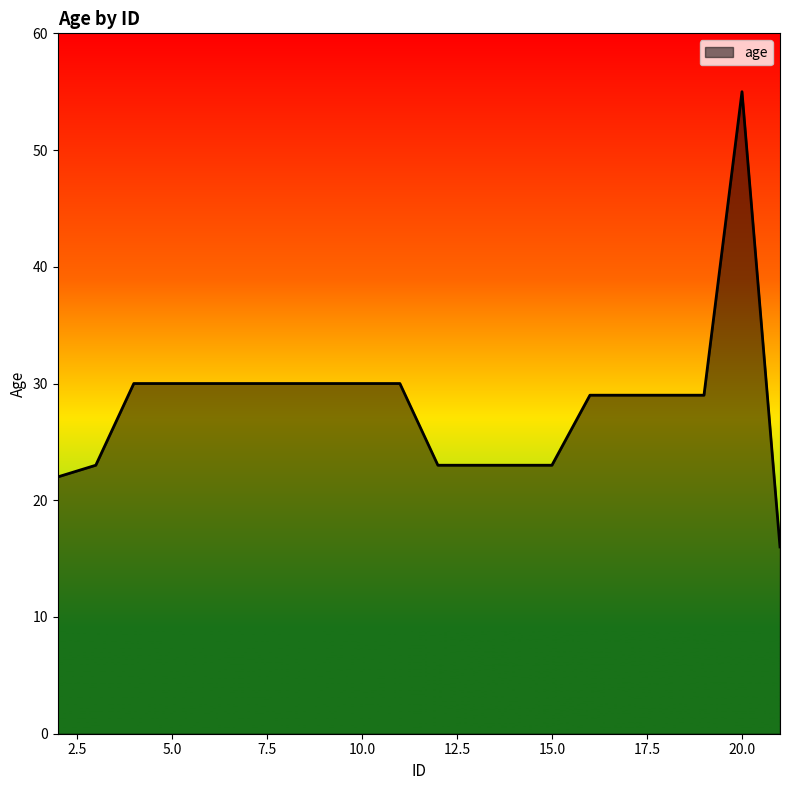

What is the greatest value displayed?

55